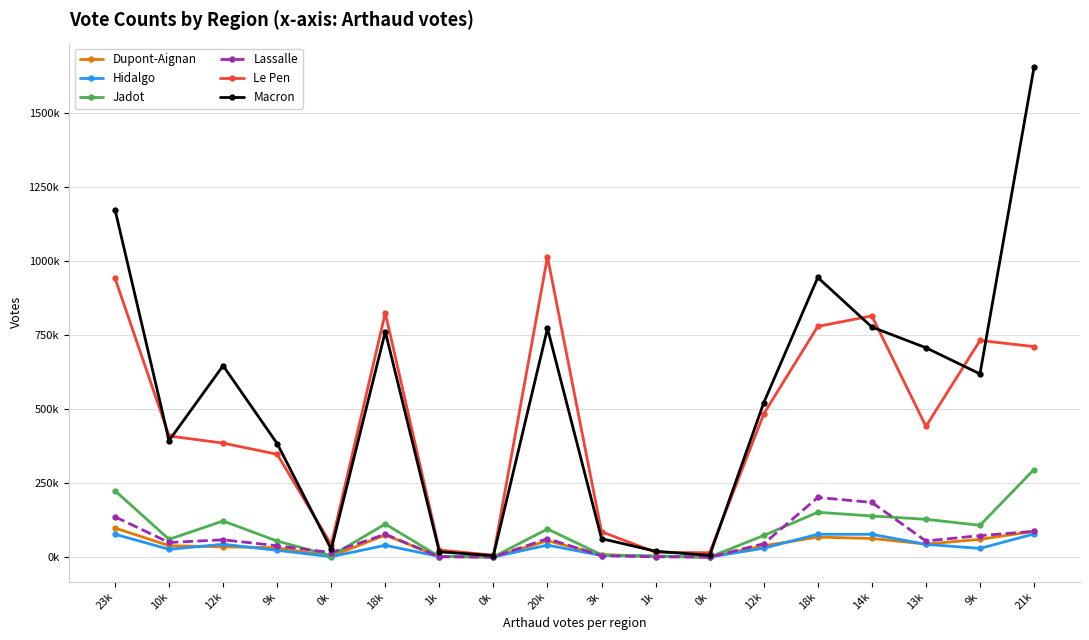

The value of Lassalle at 14k is 184994. True or false?

True